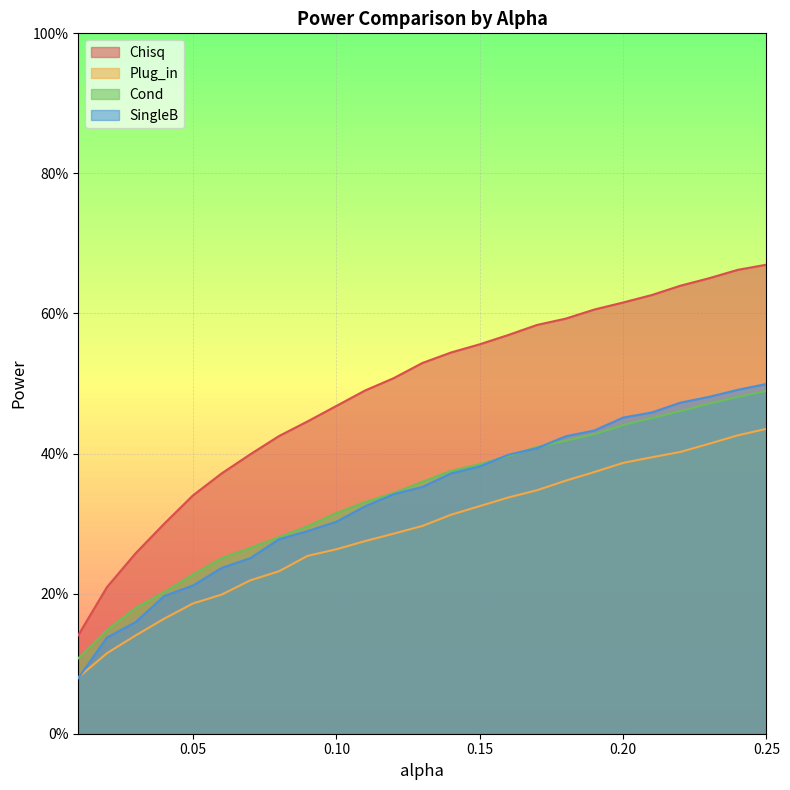

What is the label of the 6th point from the right?

0.2